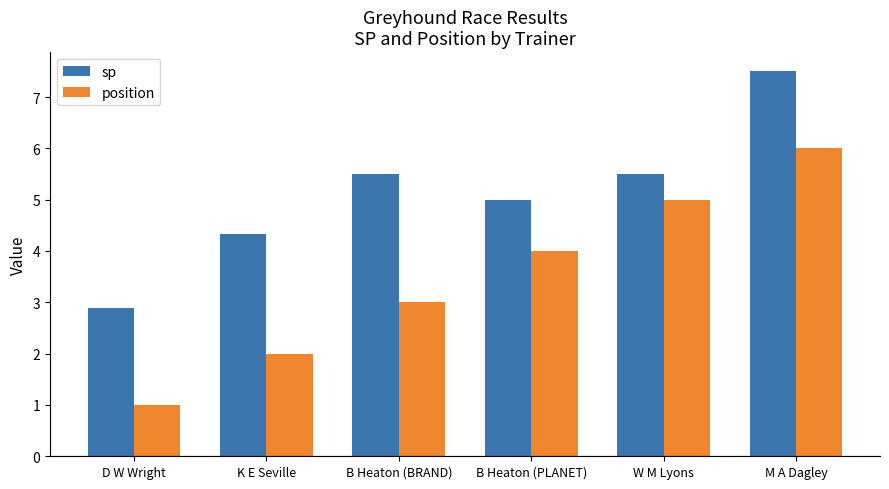

How many categories are shown in the chart?

6